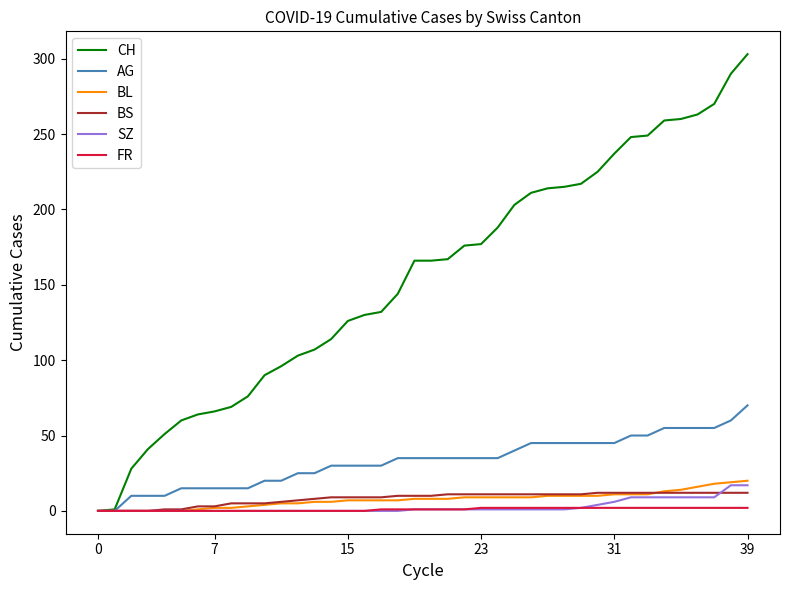

Which series has the largest range (max minus min)?

CH